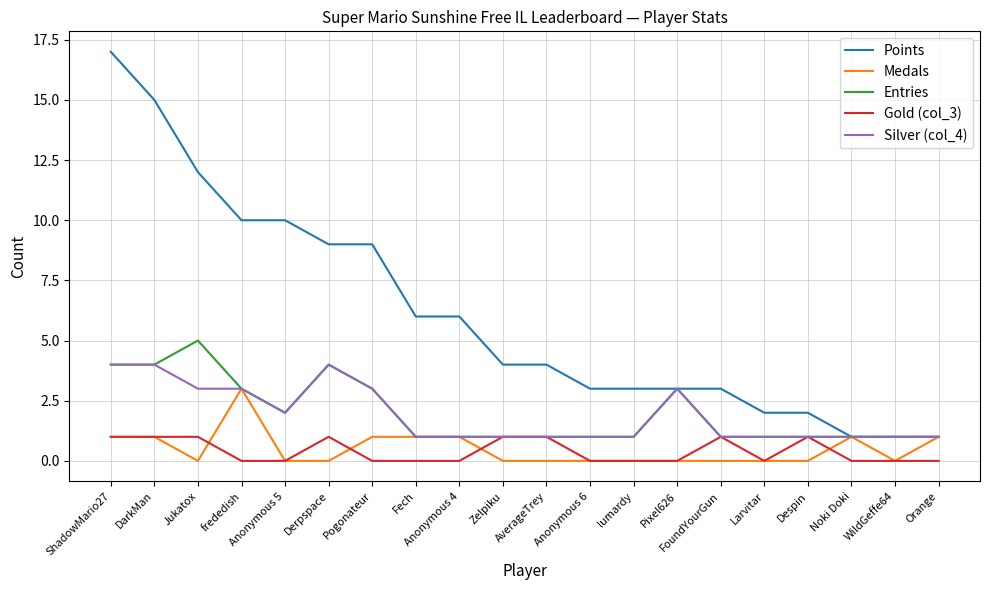

What is the maximum value shown in the chart?

17